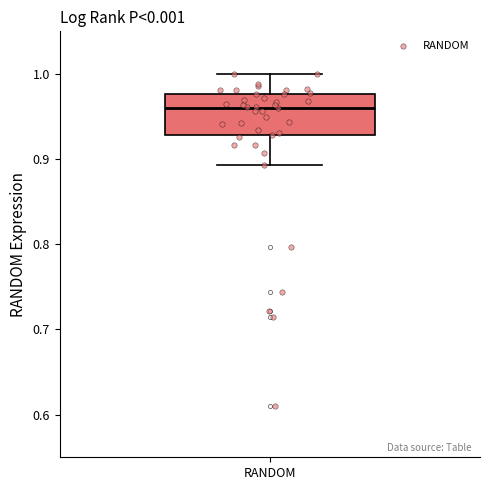

Read this box plot against the y-axis: the position of the median line, the range covered by the box, and the ends of both whiskers. The values are not printed on the chart, so give them approximately, as read against the axis.

median 0.96, box 0.93 to 0.98, whiskers 0.89 to 1.00